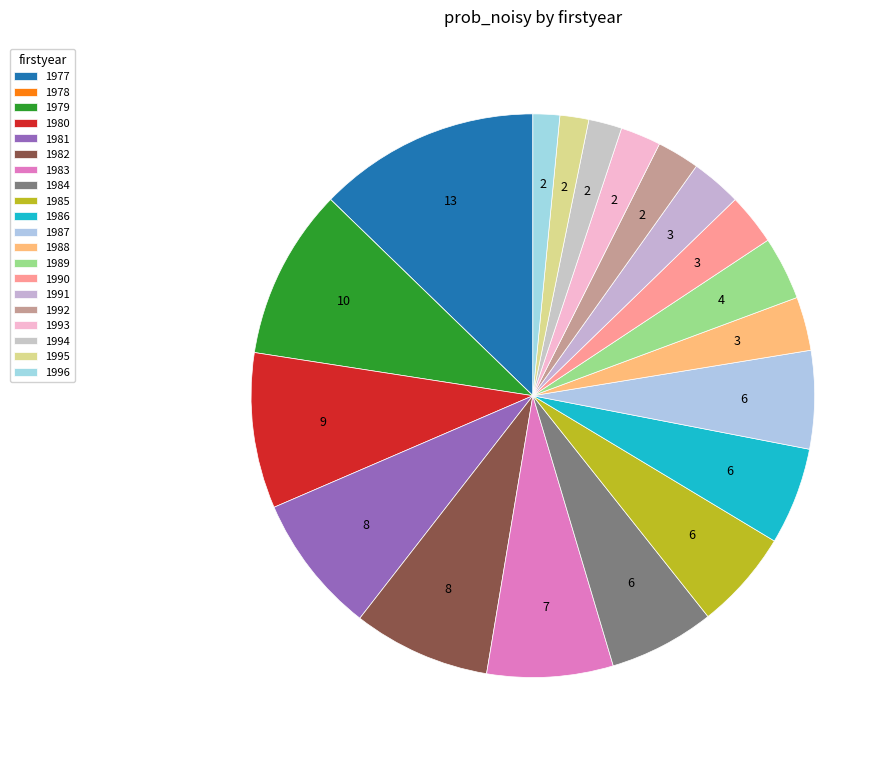

To the nearest percent, what portion does 1992 represent?

2%